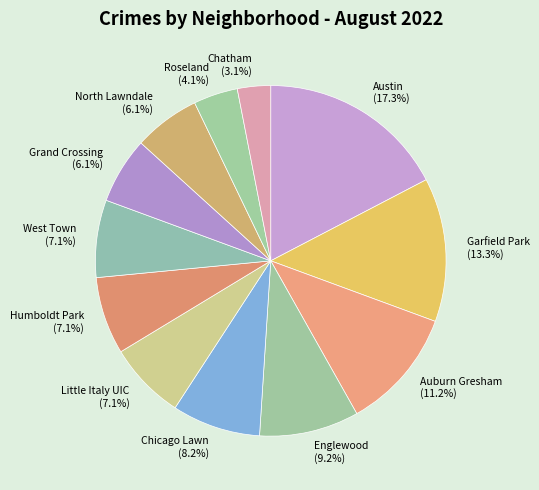

Is it true that Englewood is 9% of the pie?

True